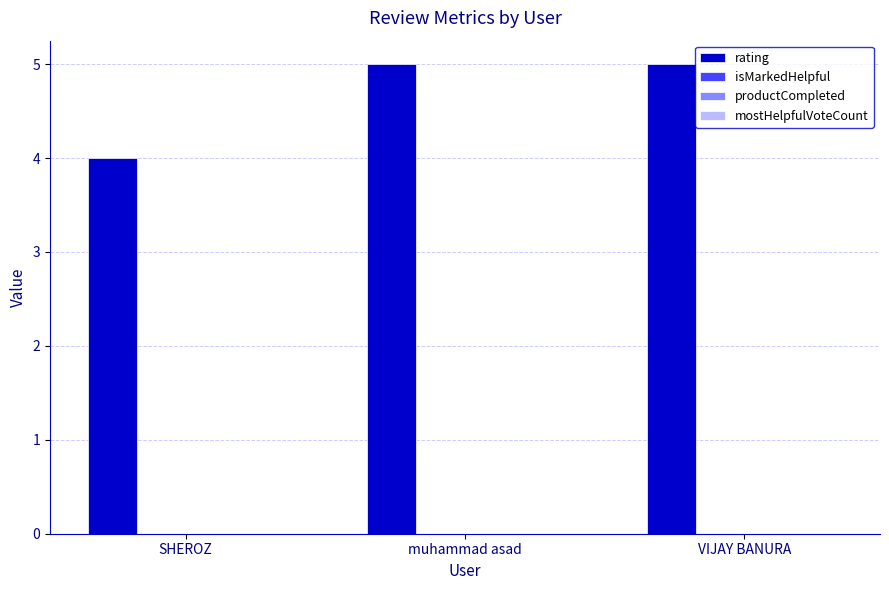

Reading right to left, what are all the values shown in this chart?

5	5	4